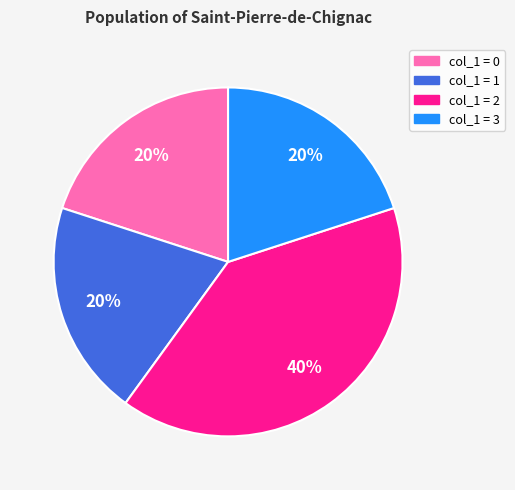

To the nearest percent, what is the difference between the largest and smallest slice percentages?

20%